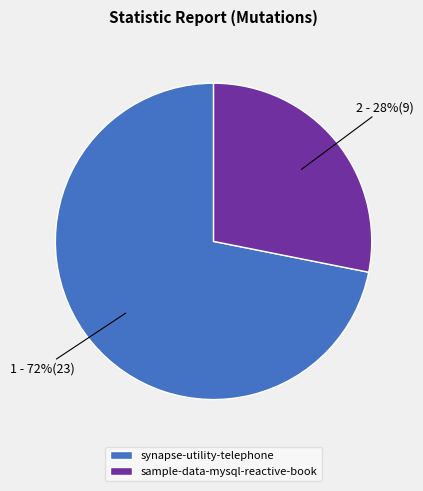

Is the sum of synapse-utility-telephone and sample-data-mysql-reactive-book greater than half?

Yes